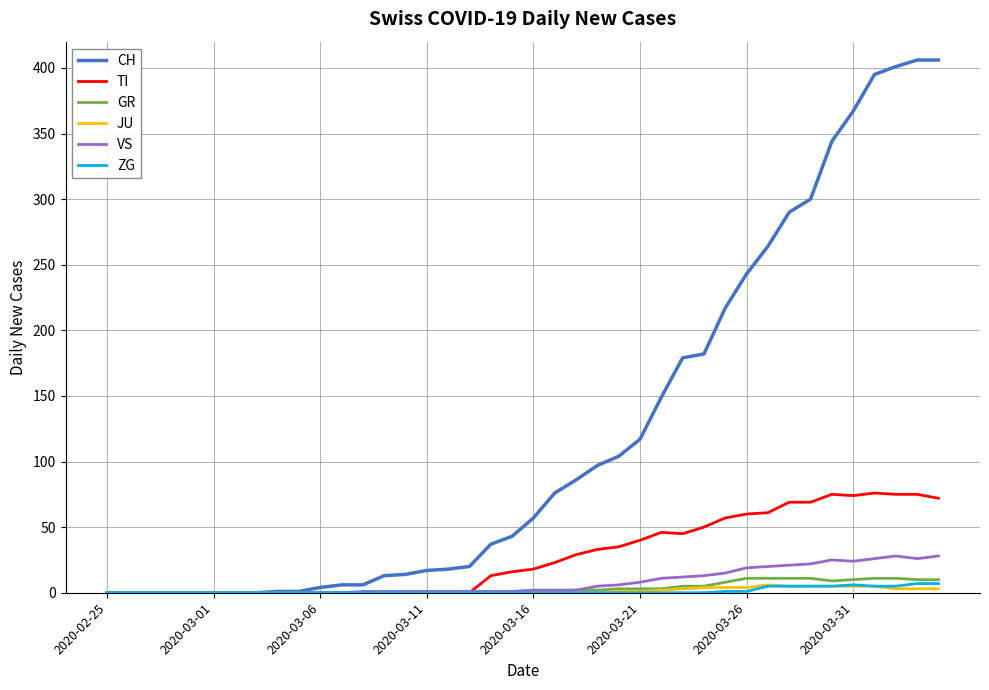

Which series has the largest total across all categories?

CH